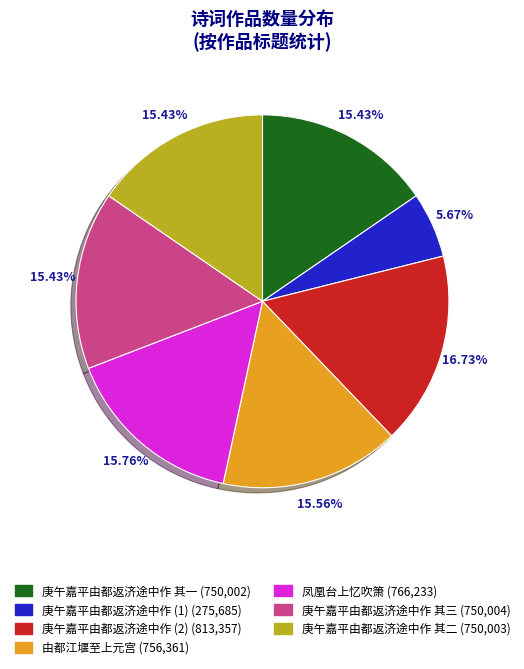

Is there any slice that represents more than half of the pie?

No